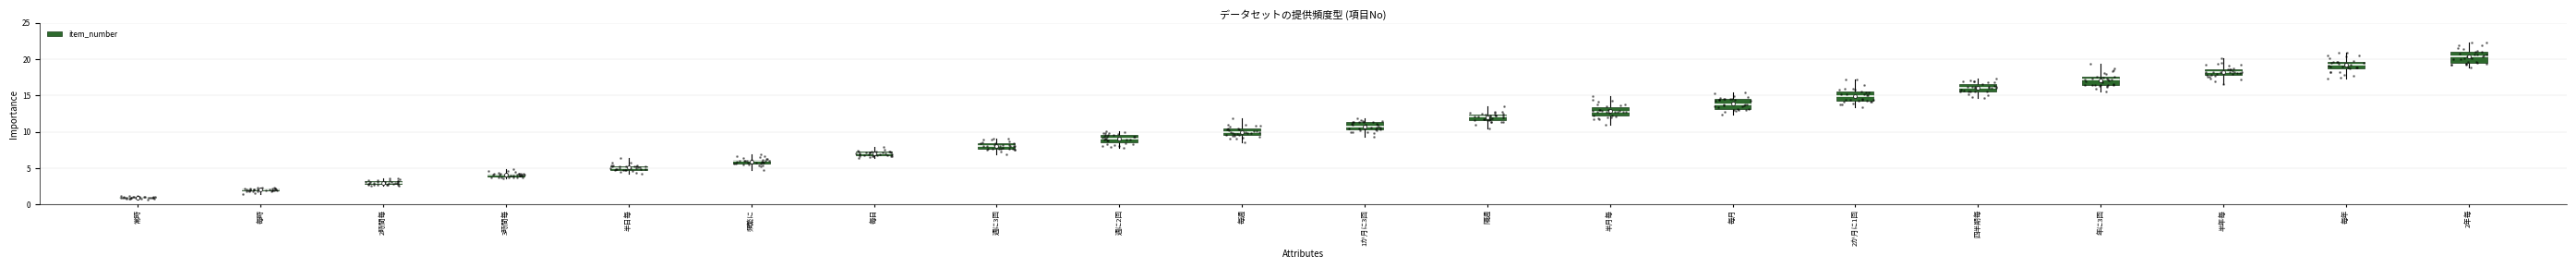

What is the ratio of the value at 年に3回 to the value at 毎時?

8.5